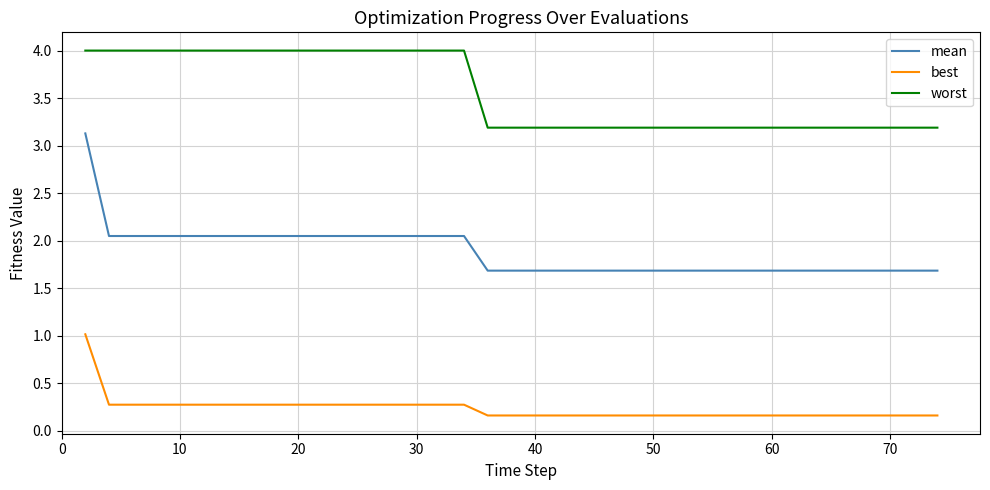

Which series has the largest range (max minus min)?

mean